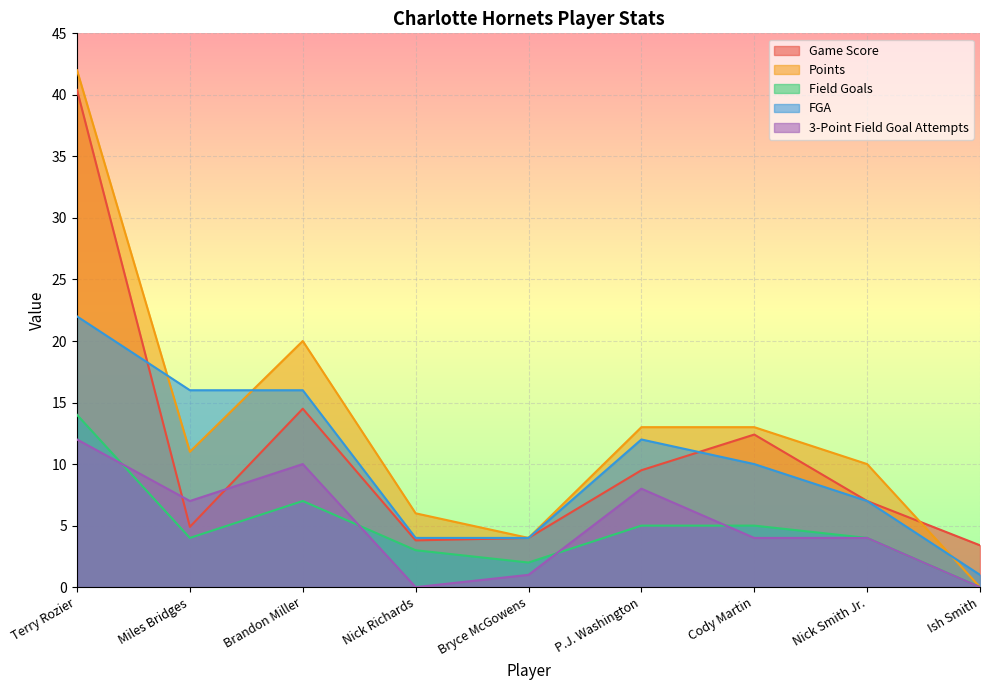

True or false: Points and Field Goals cross at least once.

False